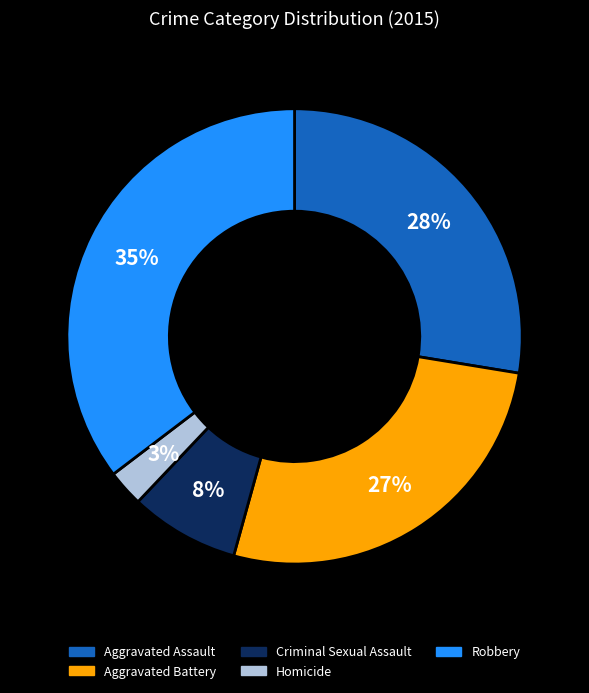

Do Criminal Sexual Assault and Homicide together represent more than half of the pie?

No